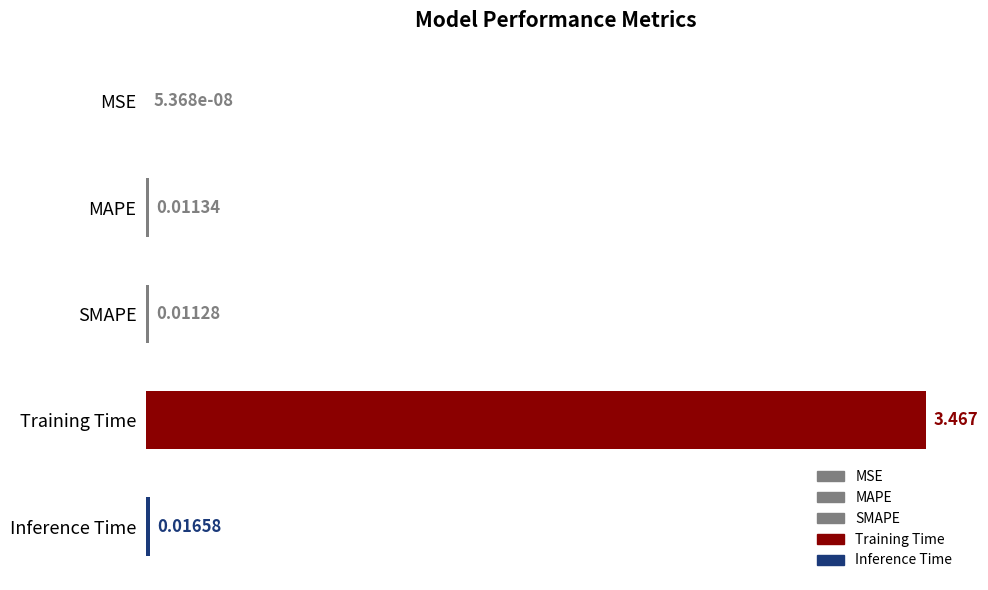

Which label corresponds to the largest value in the chart?

Training Time